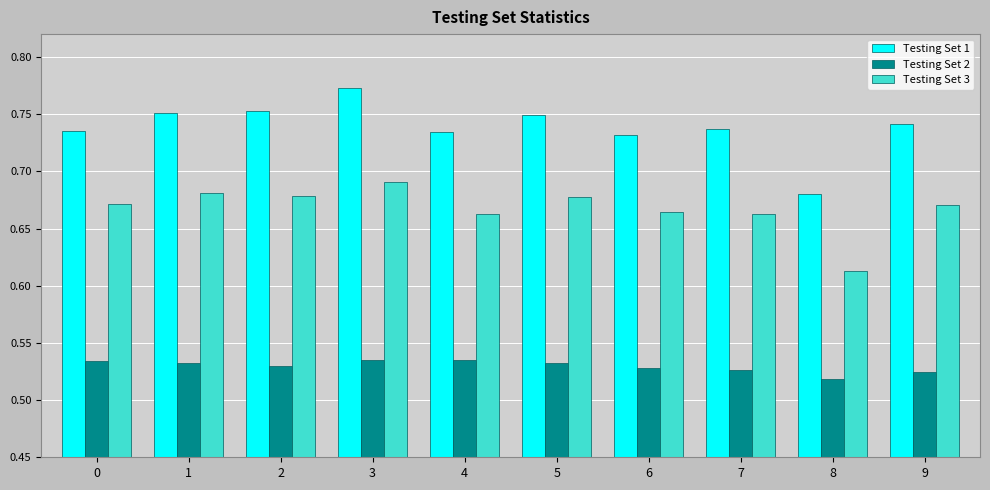

What is the spread (max minus min) of values at 0?

0.2